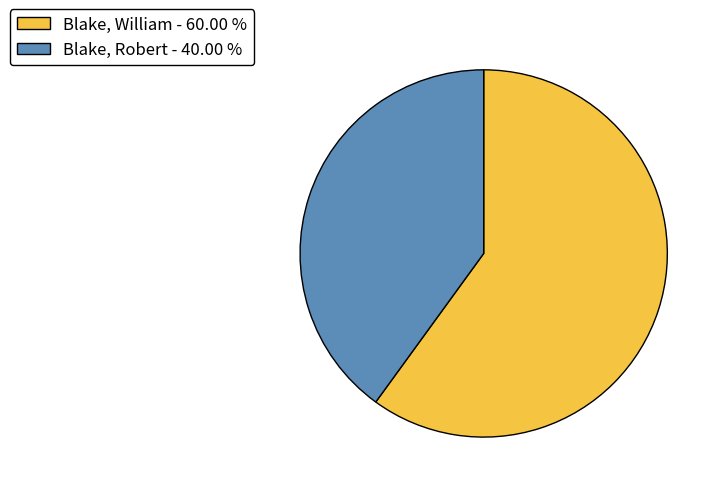

Rank the categories by value from lowest to highest.

Blake, Robert, Blake, William